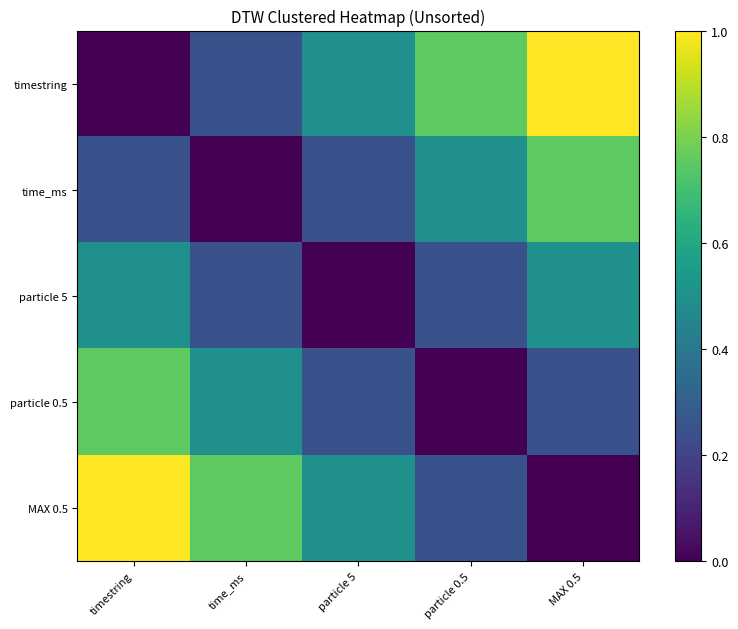

Rank the series at particle 5 from highest to lowest value.

timestring, MAX 0.5, time_ms, particle 0.5, particle 5